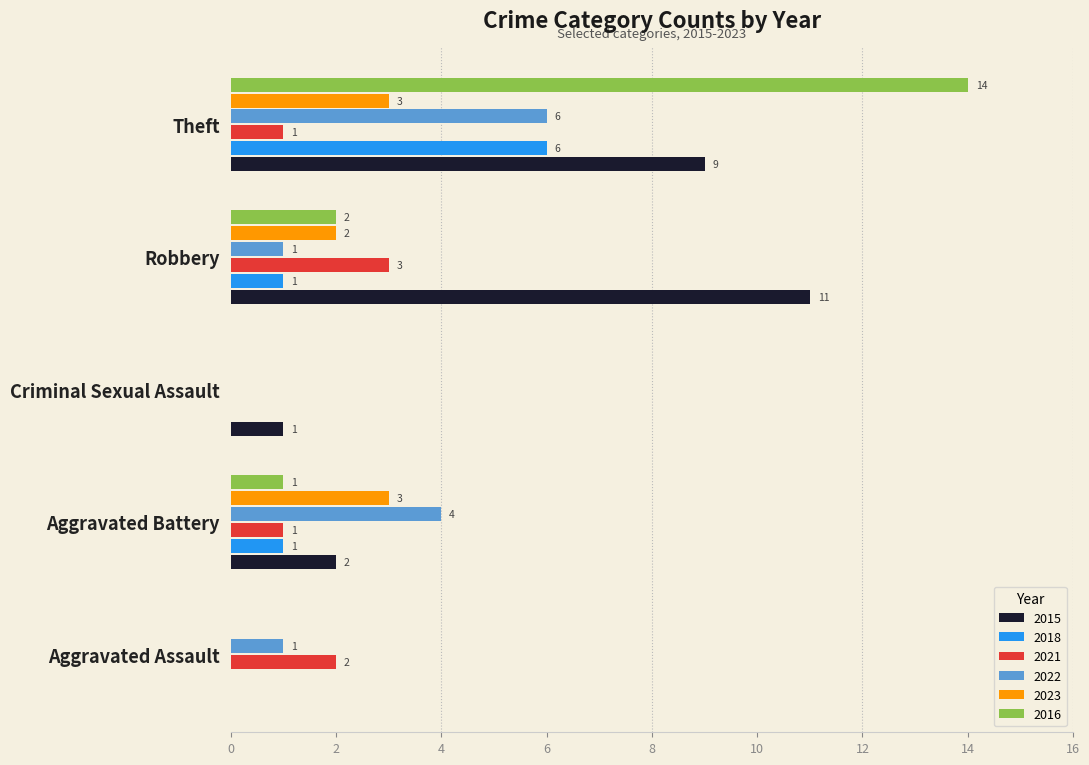

Which series changed the most between Robbery and Theft?

2016